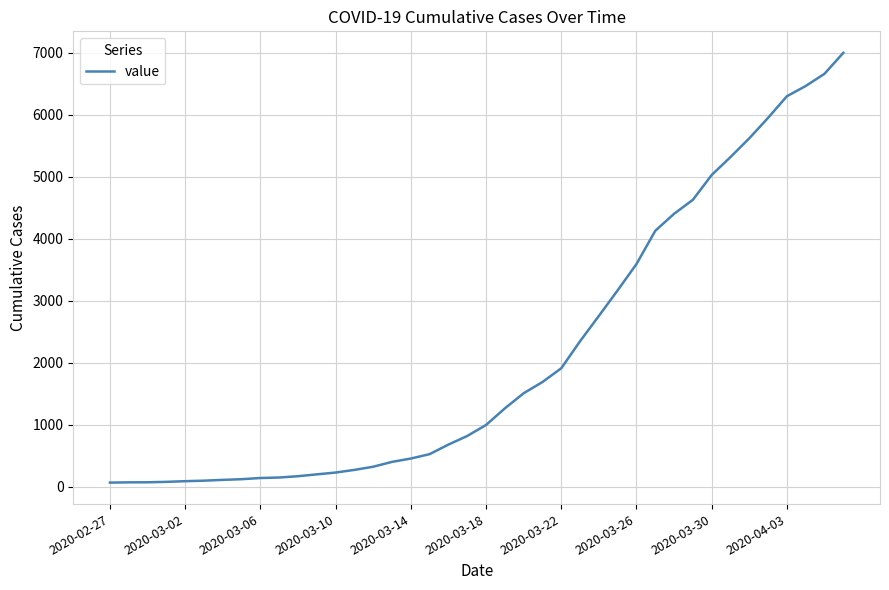

What is the difference between the maximum and minimum values?

6931